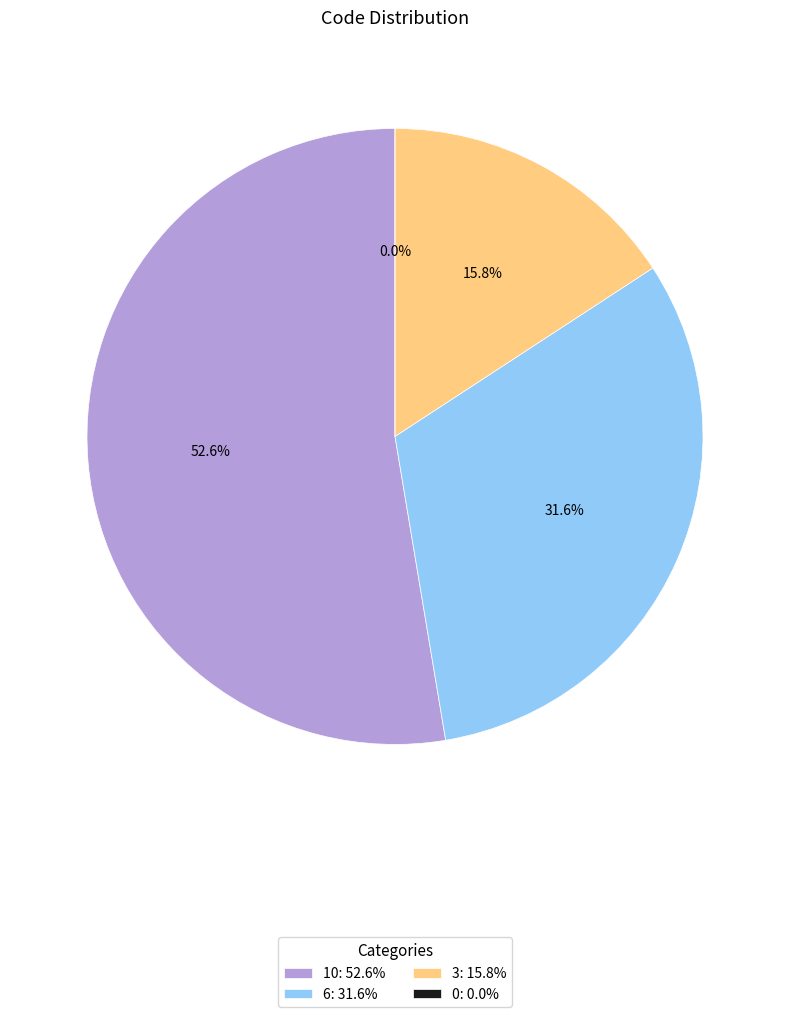

Rank the categories by value from highest to lowest.

10, 6, 3, 0